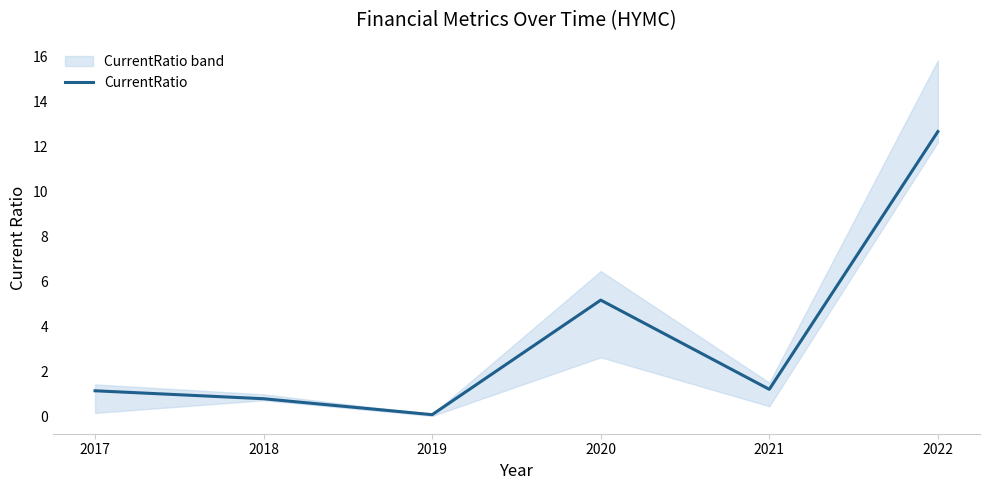

Reading right to left, list all the values displayed in this chart.

2022=12.7	2021=1.2	2020=5.2	2019=0.1	2018=0.8	2017=1.1